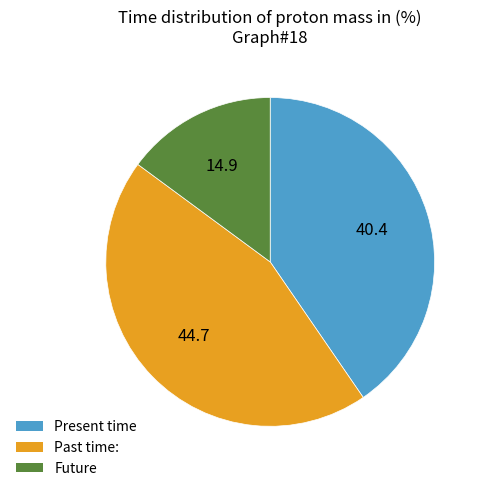

The Past time: slice represents 58% of the pie. True or false?

False